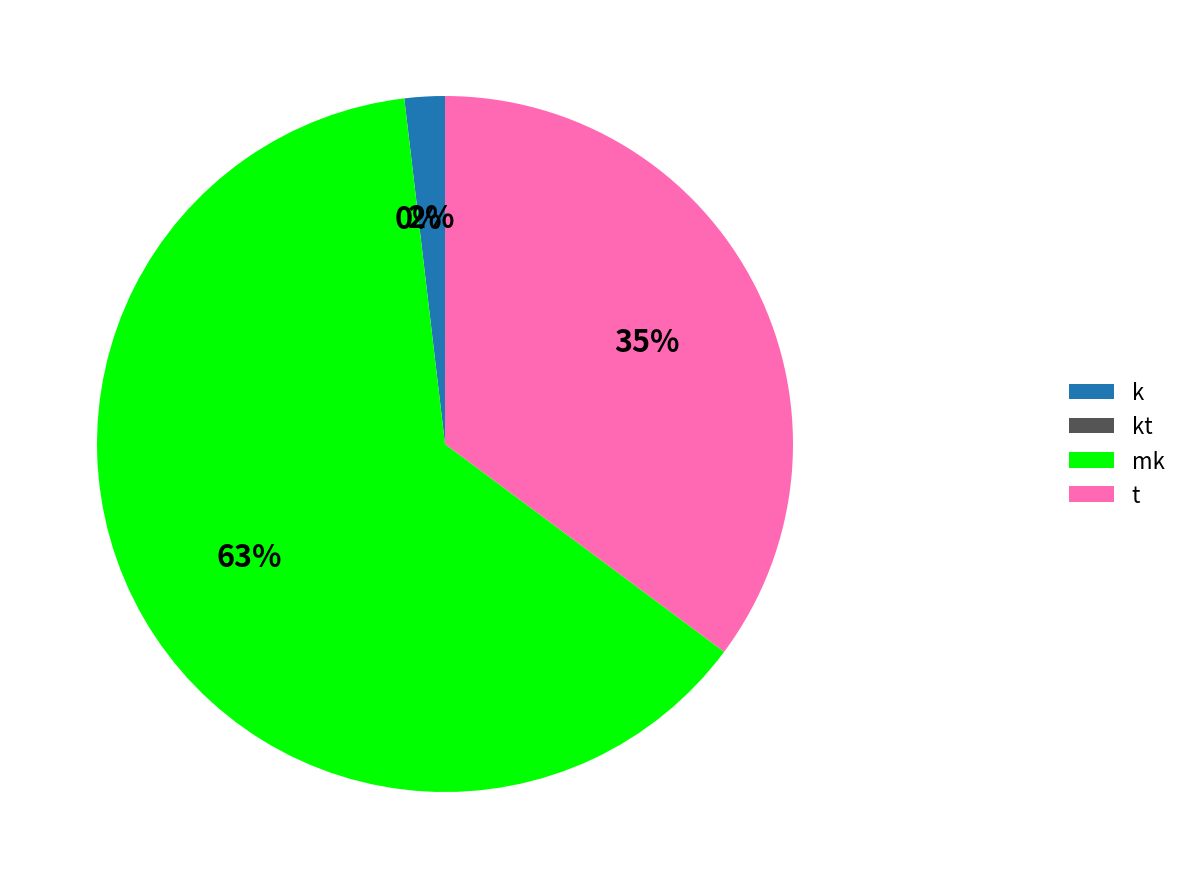

Which category has the biggest portion of the pie?

mk